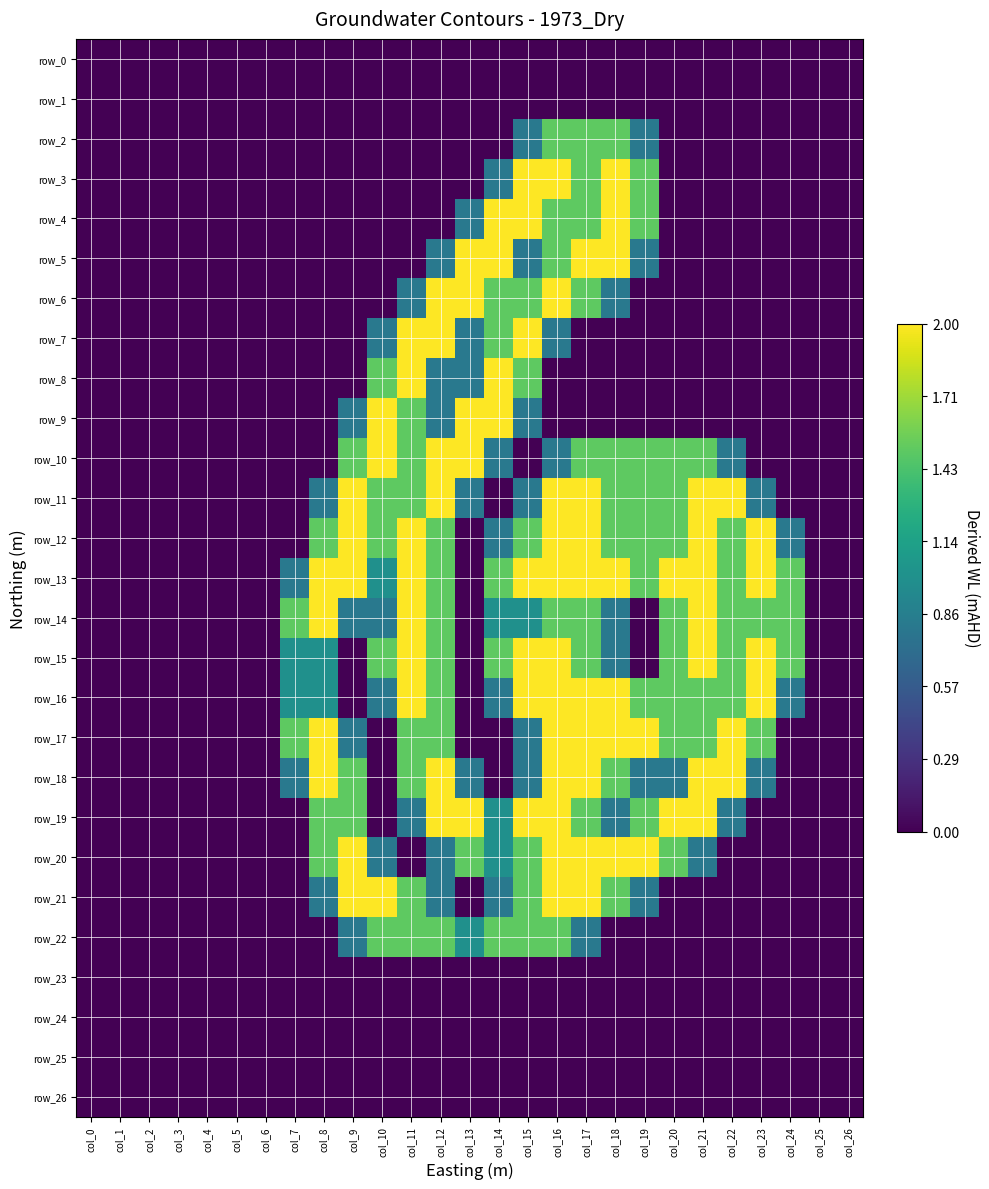

Reading left to right, extract all data points from this chart.

row_0: 0.0	0.0	0.0	0.0	0.0	0.0	0.0	0.0	0.0	0.0	0.0	0.0	0.0	0.0	0.0	0.0	0.0	0.0	0.0	0.0	0.0	0.0	0.0	0.0	0.0	0.0	0.0
row_1: 0.0	0.0	0.0	0.0	0.0	0.0	0.0	0.0	0.0	0.0	0.0	0.0	0.0	0.0	0.0	0.0	0.0	0.0	0.0	0.0	0.0	0.0	0.0	0.0	0.0	0.0	0.0
row_2: 0.0	0.0	0.0	0.0	0.0	0.0	0.0	0.0	0.0	0.0	0.0	0.0	0.0	0.0	0.0	0.8	1.5	1.5	1.5	0.8	0.0	0.0	0.0	0.0	0.0	0.0	0.0
row_3: 0.0	0.0	0.0	0.0	0.0	0.0	0.0	0.0	0.0	0.0	0.0	0.0	0.0	0.0	0.8	2.0	2.0	1.5	2.0	1.5	0.0	0.0	0.0	0.0	0.0	0.0	0.0
row_4: 0.0	0.0	0.0	0.0	0.0	0.0	0.0	0.0	0.0	0.0	0.0	0.0	0.0	0.8	2.0	2.0	1.5	1.5	2.0	1.5	0.0	0.0	0.0	0.0	0.0	0.0	0.0
row_5: 0.0	0.0	0.0	0.0	0.0	0.0	0.0	0.0	0.0	0.0	0.0	0.0	0.8	2.0	2.0	0.8	1.5	2.0	2.0	0.8	0.0	0.0	0.0	0.0	0.0	0.0	0.0
row_6: 0.0	0.0	0.0	0.0	0.0	0.0	0.0	0.0	0.0	0.0	0.0	0.8	2.0	2.0	1.5	1.5	2.0	1.5	0.8	0.0	0.0	0.0	0.0	0.0	0.0	0.0	0.0
row_7: 0.0	0.0	0.0	0.0	0.0	0.0	0.0	0.0	0.0	0.0	0.8	2.0	2.0	0.8	1.5	2.0	0.8	0.0	0.0	0.0	0.0	0.0	0.0	0.0	0.0	0.0	0.0
row_8: 0.0	0.0	0.0	0.0	0.0	0.0	0.0	0.0	0.0	0.0	1.5	2.0	0.8	0.8	2.0	1.5	0.0	0.0	0.0	0.0	0.0	0.0	0.0	0.0	0.0	0.0	0.0
row_9: 0.0	0.0	0.0	0.0	0.0	0.0	0.0	0.0	0.0	0.8	2.0	1.5	0.8	2.0	2.0	0.8	0.0	0.0	0.0	0.0	0.0	0.0	0.0	0.0	0.0	0.0	0.0
row_10: 0.0	0.0	0.0	0.0	0.0	0.0	0.0	0.0	0.0	1.5	2.0	1.5	2.0	2.0	0.8	0.0	0.8	1.5	1.5	1.5	1.5	1.5	0.8	0.0	0.0	0.0	0.0
row_11: 0.0	0.0	0.0	0.0	0.0	0.0	0.0	0.0	0.8	2.0	1.5	1.5	2.0	0.8	0.0	0.8	2.0	2.0	1.5	1.5	1.5	2.0	2.0	0.8	0.0	0.0	0.0
row_12: 0.0	0.0	0.0	0.0	0.0	0.0	0.0	0.0	1.5	2.0	1.5	2.0	1.5	0.0	0.8	1.5	2.0	2.0	1.5	1.5	1.5	2.0	1.5	2.0	0.8	0.0	0.0
row_13: 0.0	0.0	0.0	0.0	0.0	0.0	0.0	0.8	2.0	2.0	1.0	2.0	1.5	0.0	1.5	2.0	2.0	2.0	2.0	1.5	2.0	2.0	1.5	2.0	1.5	0.0	0.0
row_14: 0.0	0.0	0.0	0.0	0.0	0.0	0.0	1.5	2.0	0.8	0.8	2.0	1.5	0.0	1.0	1.0	1.5	1.5	0.8	0.0	1.5	2.0	1.5	1.5	1.5	0.0	0.0
row_15: 0.0	0.0	0.0	0.0	0.0	0.0	0.0	1.0	1.0	0.0	1.5	2.0	1.5	0.0	1.5	2.0	2.0	1.5	0.8	0.0	1.5	2.0	1.5	2.0	1.5	0.0	0.0
row_16: 0.0	0.0	0.0	0.0	0.0	0.0	0.0	1.0	1.0	0.0	0.8	2.0	1.5	0.0	0.8	2.0	2.0	2.0	2.0	1.5	1.5	1.5	1.5	2.0	0.8	0.0	0.0
row_17: 0.0	0.0	0.0	0.0	0.0	0.0	0.0	1.5	2.0	0.8	0.0	1.5	1.5	0.0	0.0	0.8	2.0	2.0	2.0	2.0	1.5	1.5	2.0	1.5	0.0	0.0	0.0
row_18: 0.0	0.0	0.0	0.0	0.0	0.0	0.0	0.8	2.0	1.5	0.0	1.5	2.0	0.8	0.0	0.8	2.0	2.0	1.5	0.8	0.8	2.0	2.0	0.8	0.0	0.0	0.0
row_19: 0.0	0.0	0.0	0.0	0.0	0.0	0.0	0.0	1.5	1.5	0.0	0.8	2.0	2.0	1.0	2.0	2.0	1.5	0.8	1.5	2.0	2.0	0.8	0.0	0.0	0.0	0.0
row_20: 0.0	0.0	0.0	0.0	0.0	0.0	0.0	0.0	1.5	2.0	0.8	0.0	0.8	1.5	1.0	1.5	2.0	2.0	2.0	2.0	1.5	0.8	0.0	0.0	0.0	0.0	0.0
row_21: 0.0	0.0	0.0	0.0	0.0	0.0	0.0	0.0	0.8	2.0	2.0	1.5	0.8	0.0	0.8	1.5	2.0	2.0	1.5	0.8	0.0	0.0	0.0	0.0	0.0	0.0	0.0
row_22: 0.0	0.0	0.0	0.0	0.0	0.0	0.0	0.0	0.0	0.8	1.5	1.5	1.5	1.0	1.5	1.5	1.5	0.8	0.0	0.0	0.0	0.0	0.0	0.0	0.0	0.0	0.0
row_23: 0.0	0.0	0.0	0.0	0.0	0.0	0.0	0.0	0.0	0.0	0.0	0.0	0.0	0.0	0.0	0.0	0.0	0.0	0.0	0.0	0.0	0.0	0.0	0.0	0.0	0.0	0.0
row_24: 0.0	0.0	0.0	0.0	0.0	0.0	0.0	0.0	0.0	0.0	0.0	0.0	0.0	0.0	0.0	0.0	0.0	0.0	0.0	0.0	0.0	0.0	0.0	0.0	0.0	0.0	0.0
row_25: 0.0	0.0	0.0	0.0	0.0	0.0	0.0	0.0	0.0	0.0	0.0	0.0	0.0	0.0	0.0	0.0	0.0	0.0	0.0	0.0	0.0	0.0	0.0	0.0	0.0	0.0	0.0
row_26: 0.0	0.0	0.0	0.0	0.0	0.0	0.0	0.0	0.0	0.0	0.0	0.0	0.0	0.0	0.0	0.0	0.0	0.0	0.0	0.0	0.0	0.0	0.0	0.0	0.0	0.0	0.0